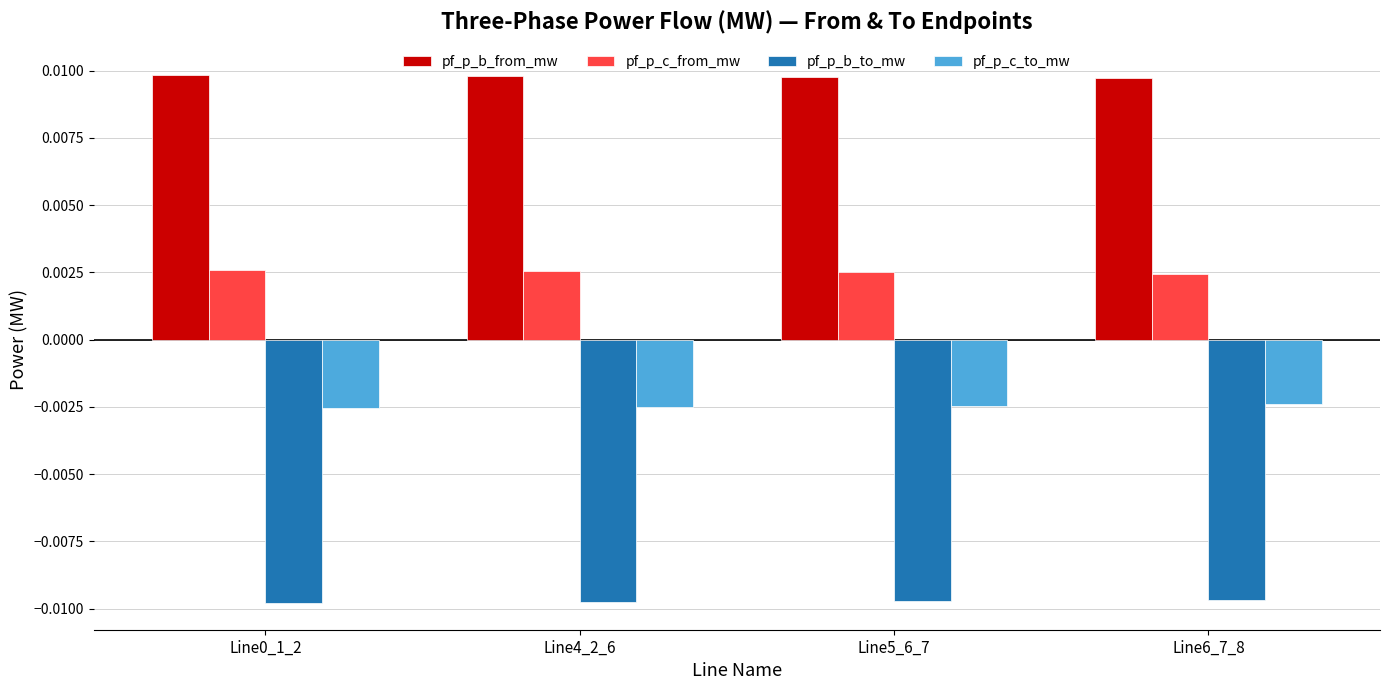

Which series has the largest total across all categories?

pf_p_b_from_mw